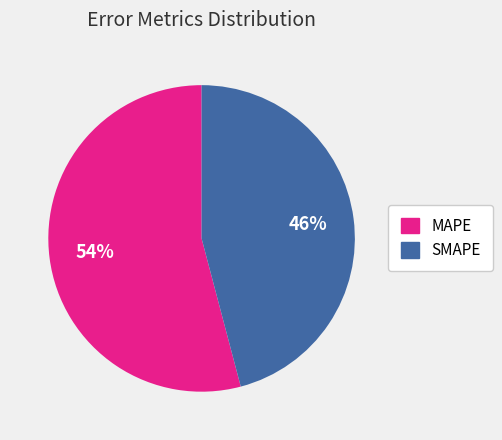

What is the largest slice in the pie chart?

MAPE